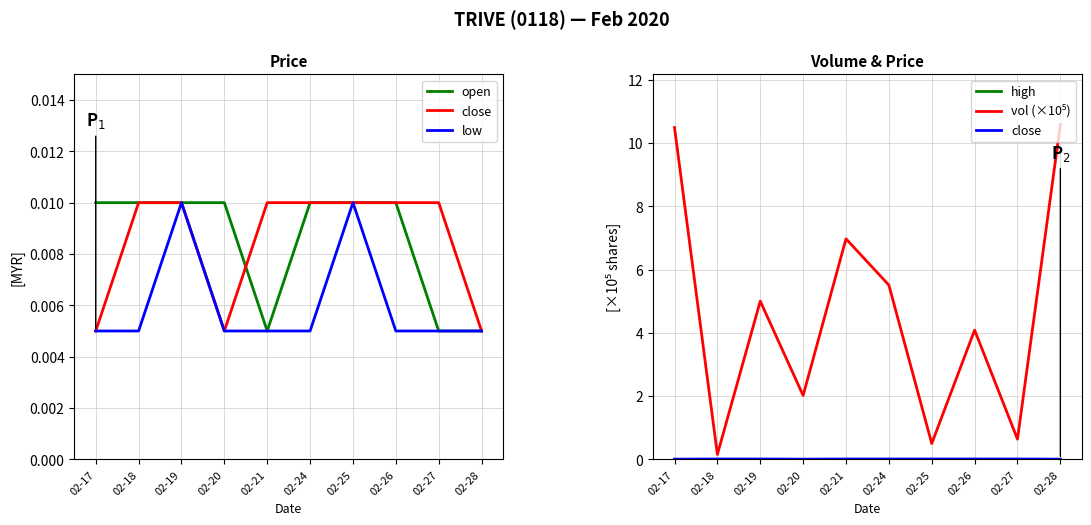

What is the maximum value for vol (×10⁵)?

10.6